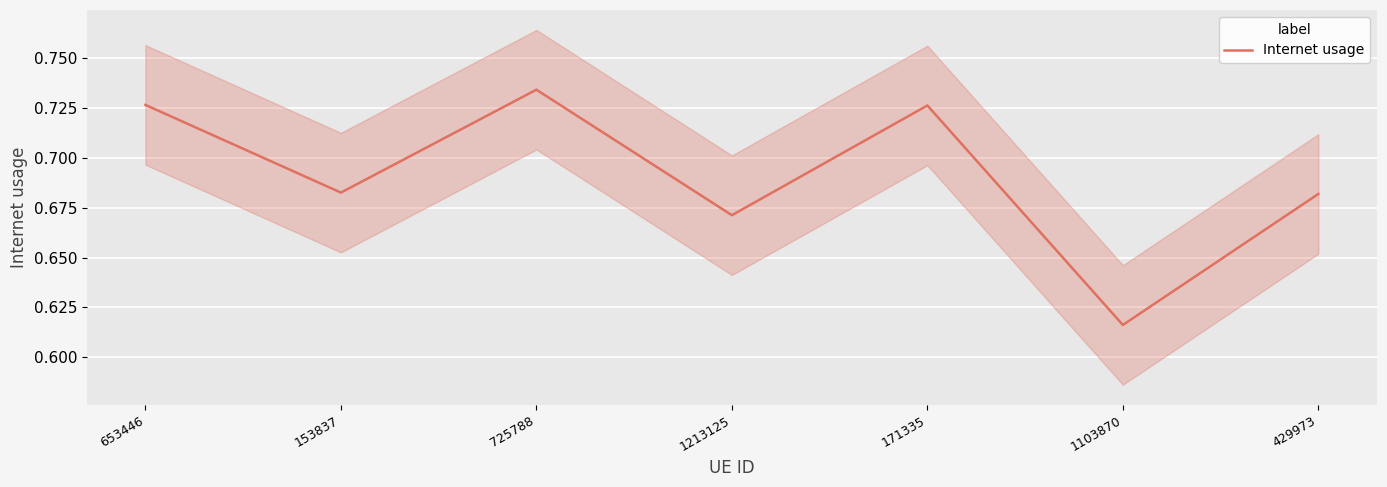

What is the maximum value shown in the chart?

0.7